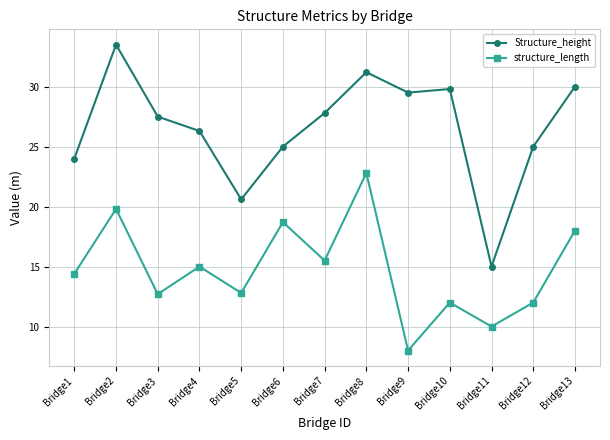

How many distinct data groups are displayed?

2